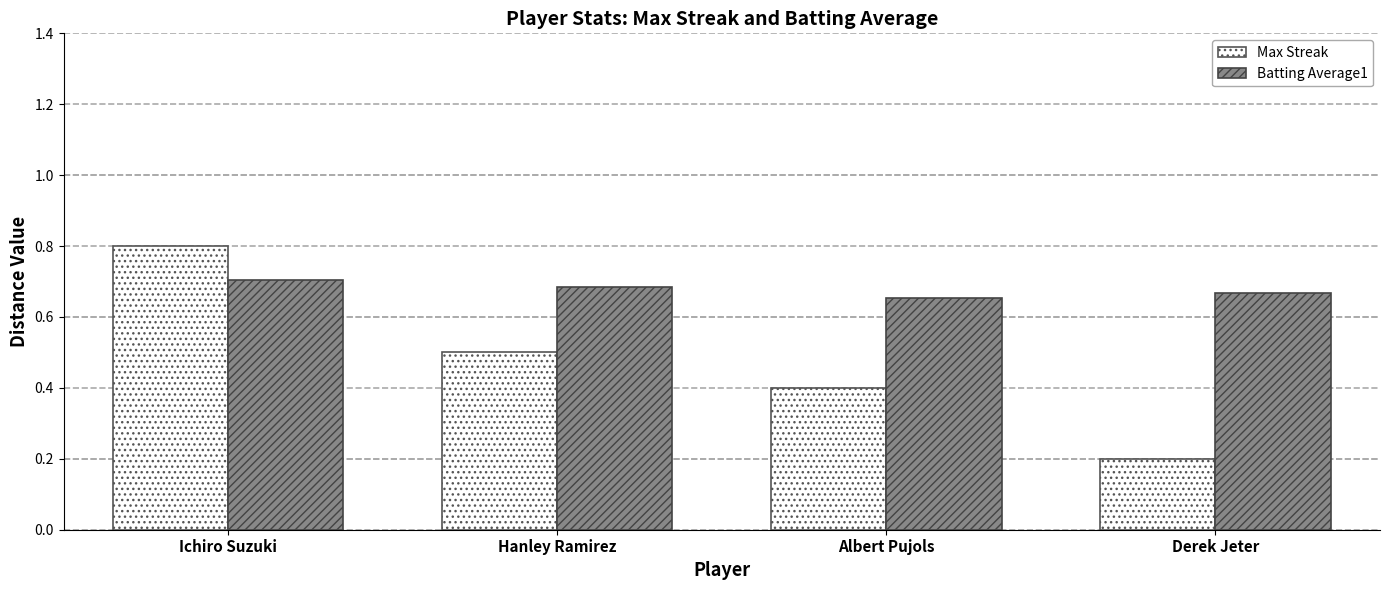

Rank the series at Albert Pujols from highest to lowest value.

Batting Average1, Max Streak